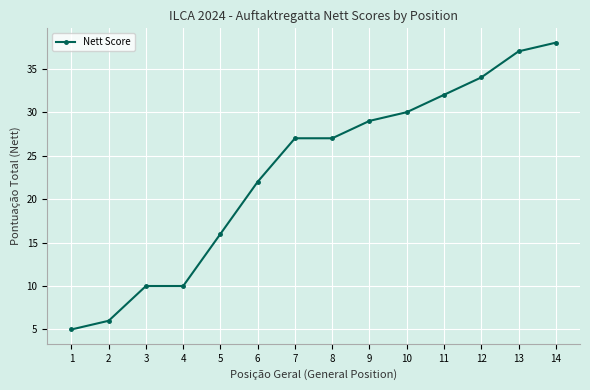

Approximately how many times larger is the value at 11 compared to 5?

2.0